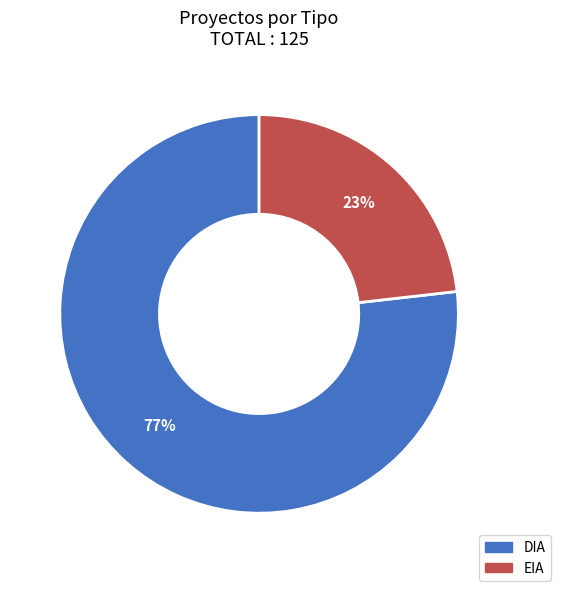

To the nearest percent, what is the difference between the EIA and DIA slice percentages?

54%